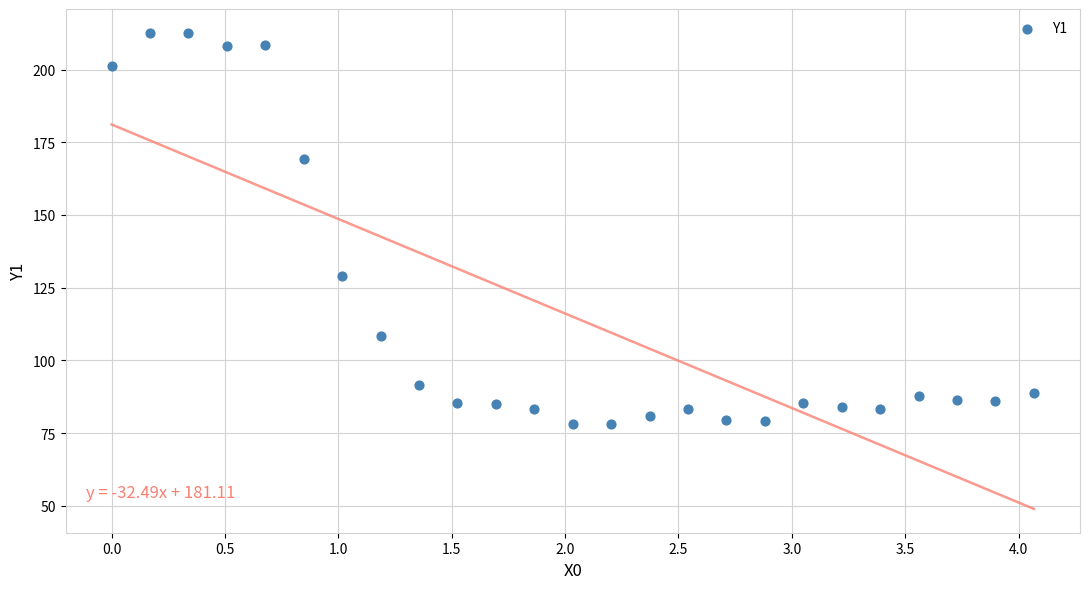

What is the range of X values (max minus min)?

4.1